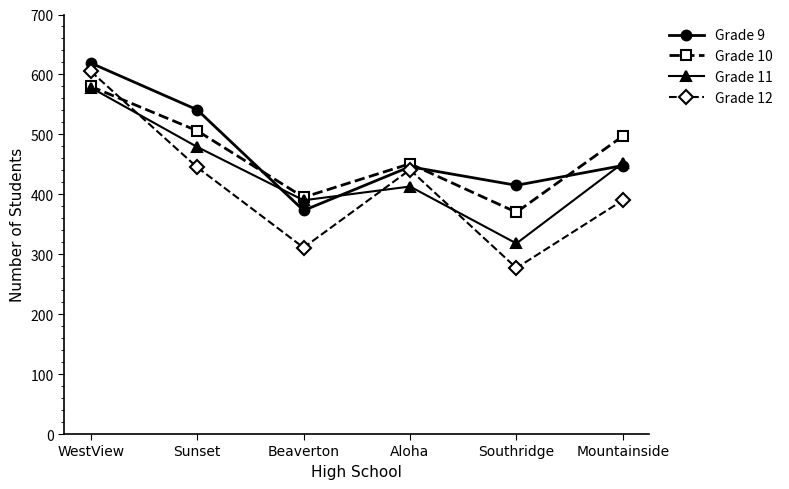

What is the difference between the second highest and second lowest values in the Grade 11 series?

89